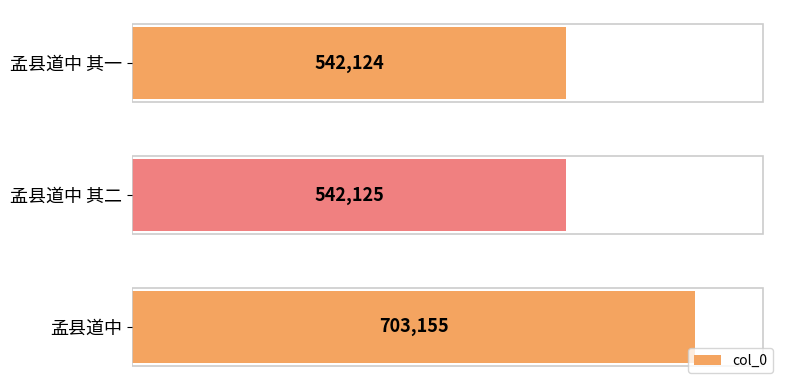

Does the chart contain stacked bars?

No